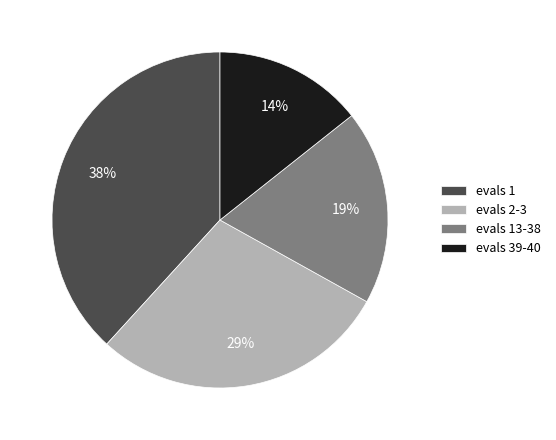

Between evals 39-40 and evals 2-3, which is larger?

evals 2-3